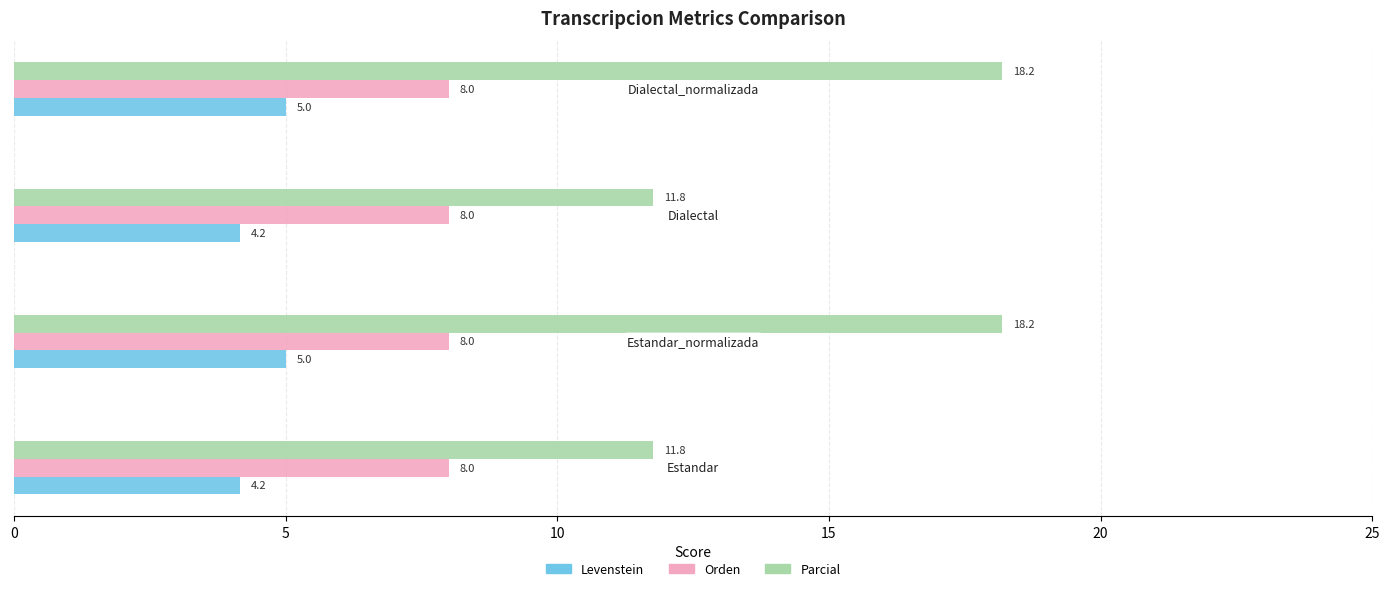

What is the difference between the maximum and minimum values in the Parcial series?

6.4